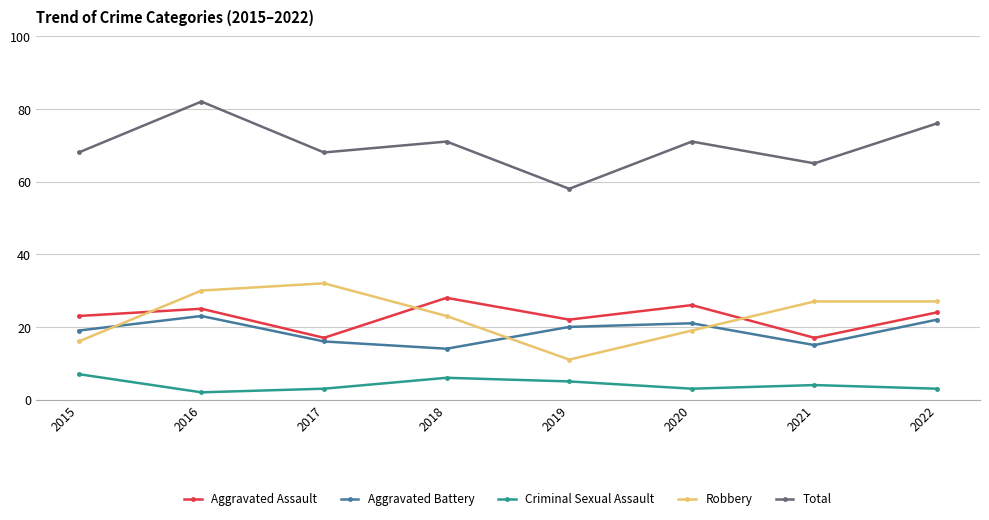

The Aggravated Assault series shows 12 at 2019. True or false?

False